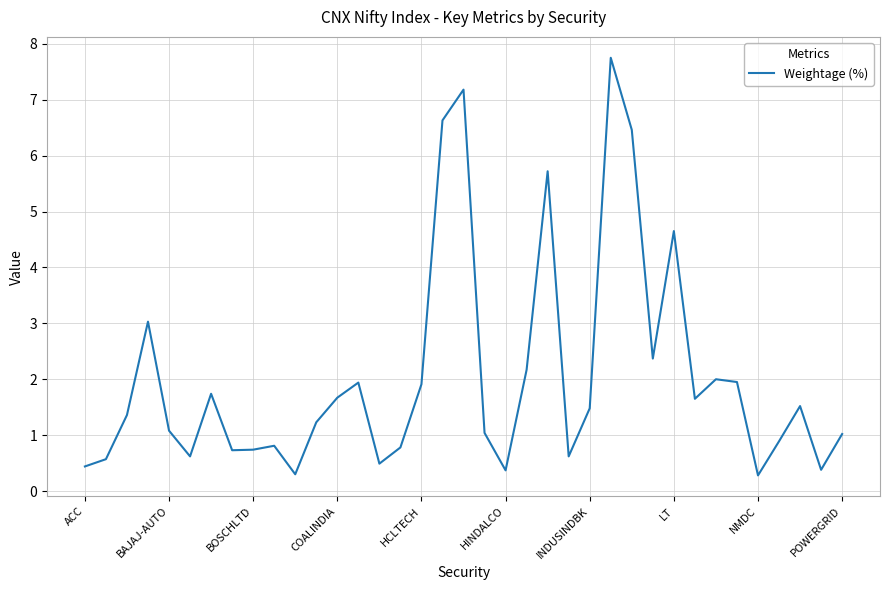

What is the greatest value displayed?

7.8